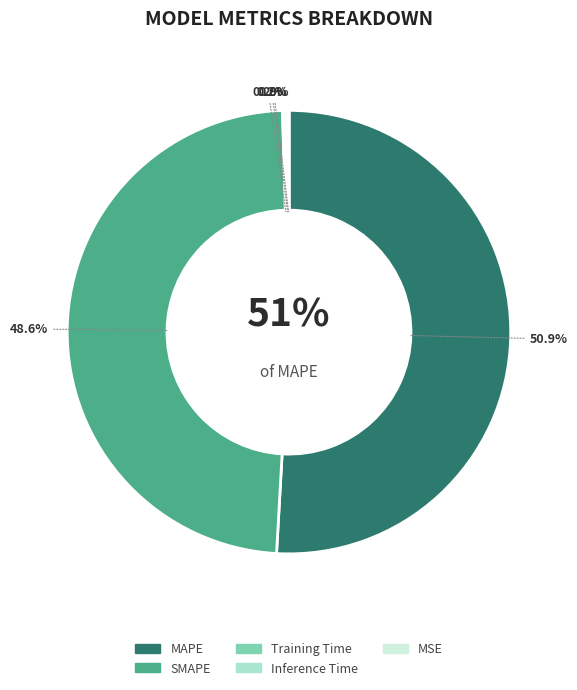

How many segments does this pie chart have?

5